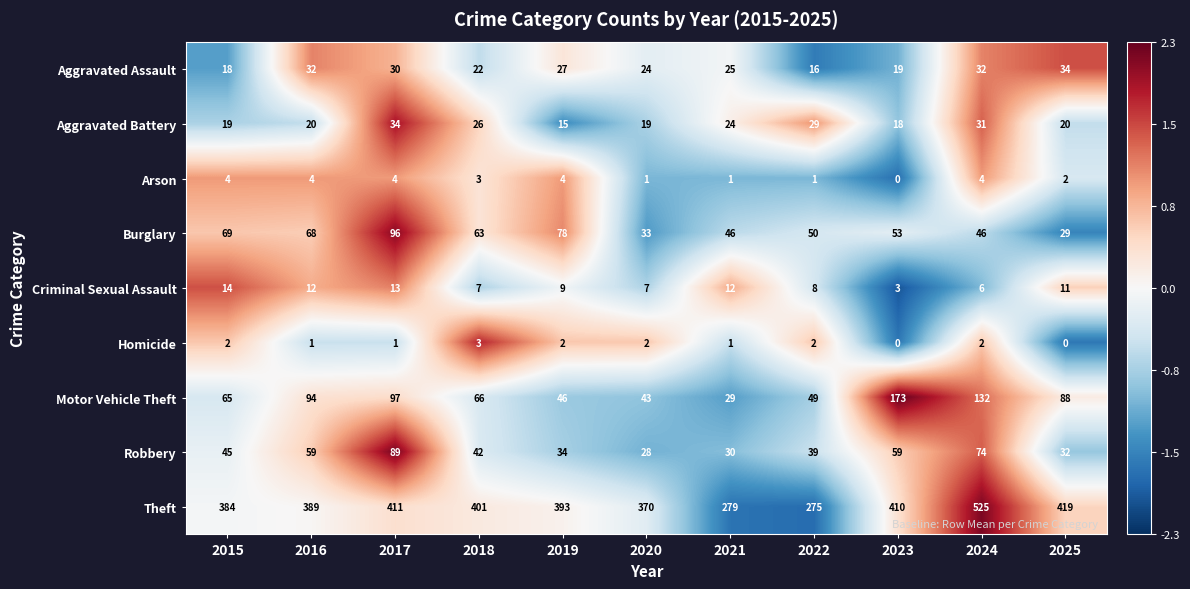

Which series has the largest range (max minus min)?

Theft